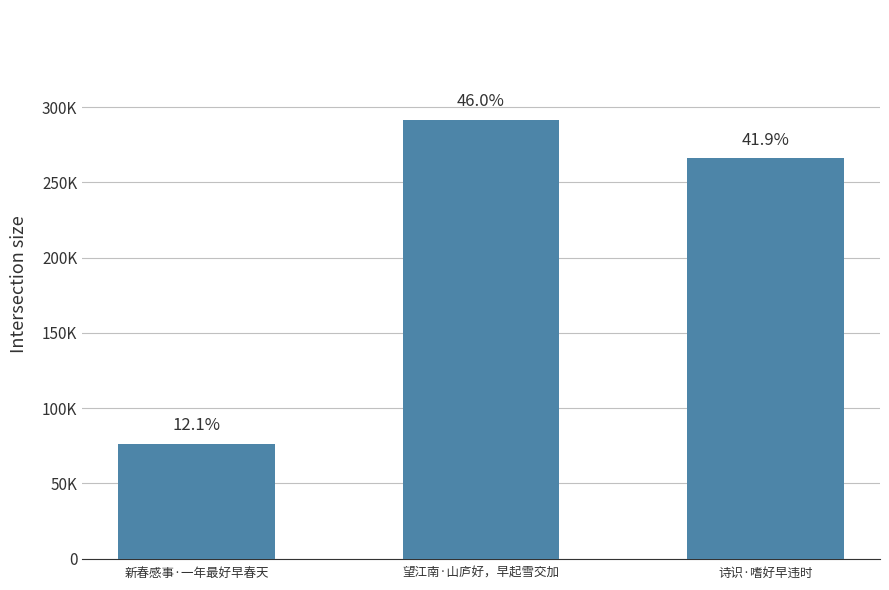

Are the bars horizontal?

No